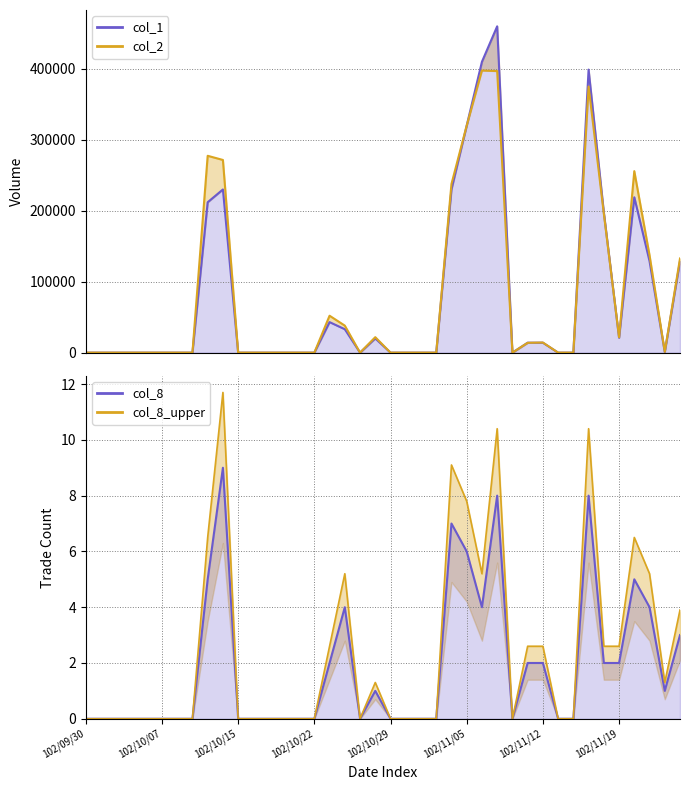

What value does the col_8 series have at 37?

4.0